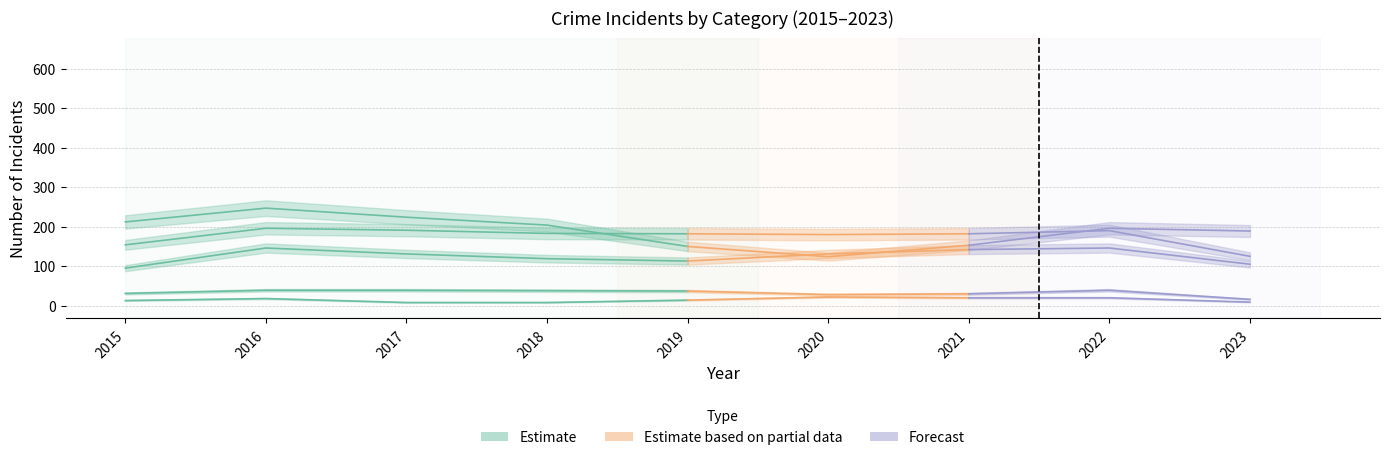

What is the value of the Aggravated Battery point at the 2nd from the left?

196